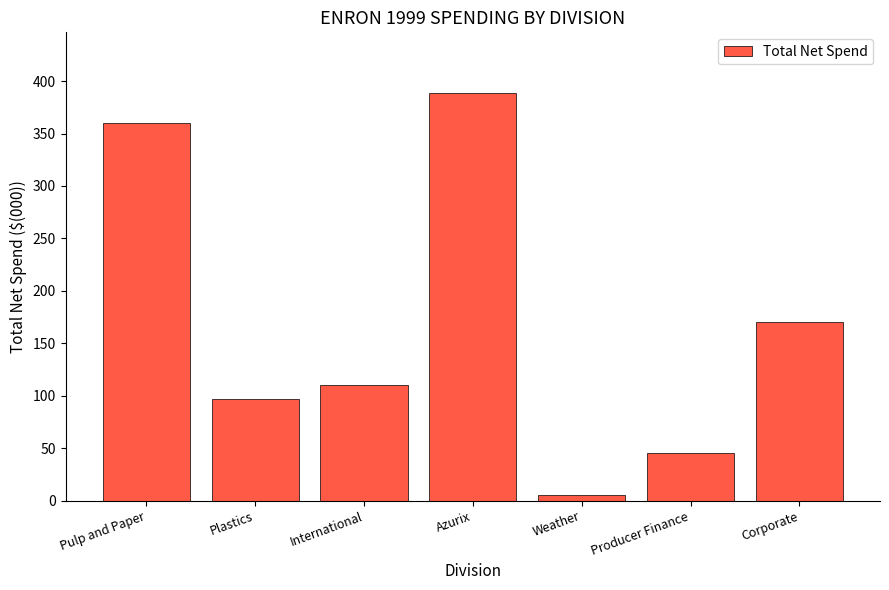

How many series are shown in this chart?

1